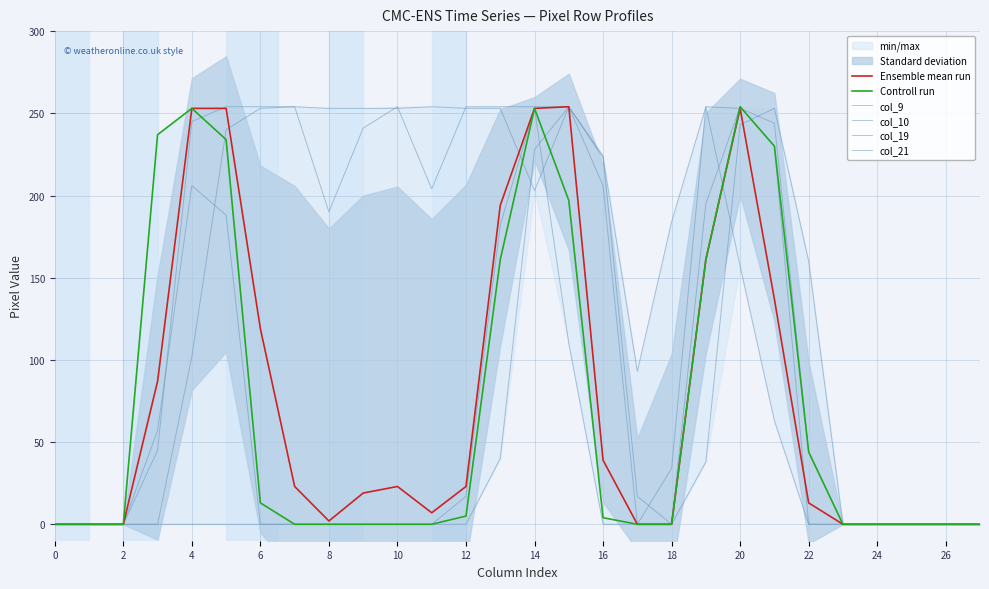

What is the difference between the highest and lowest values at 6?

237